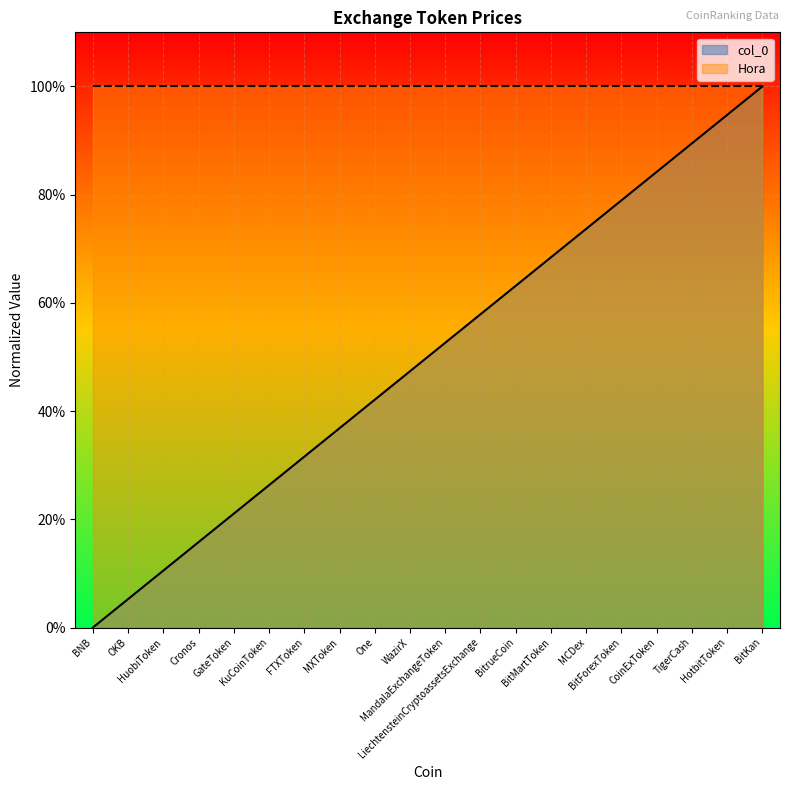

Is it true that the value at MXToken is 0.5?

False